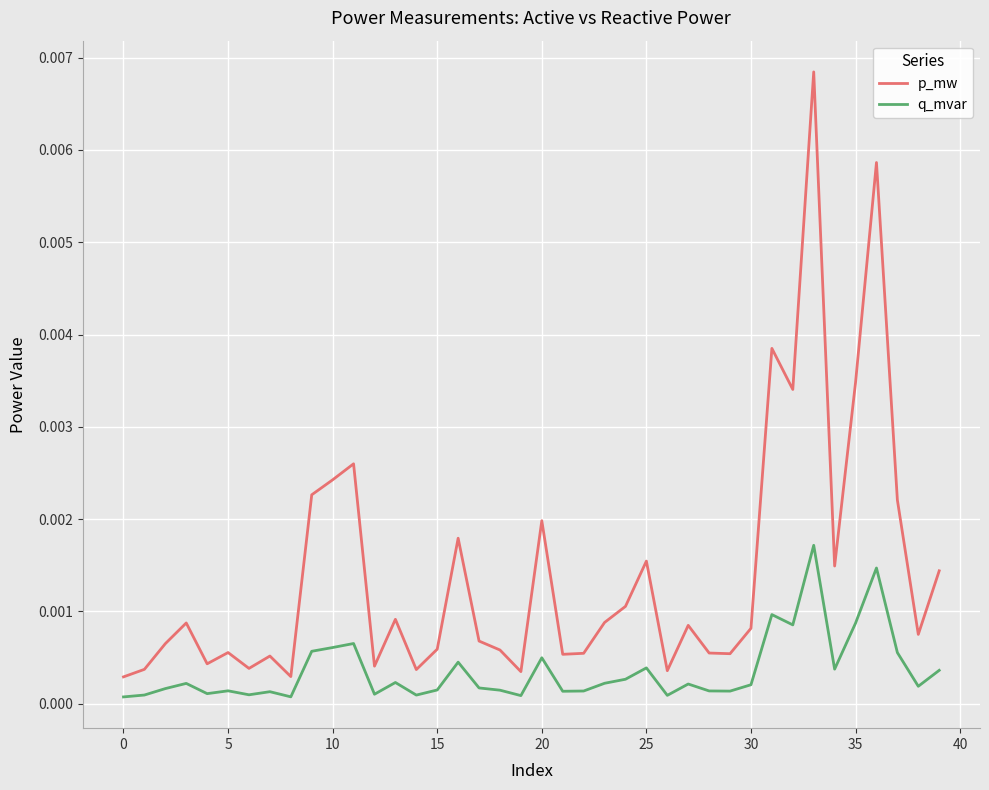

Which series has the largest total across all categories?

p_mw